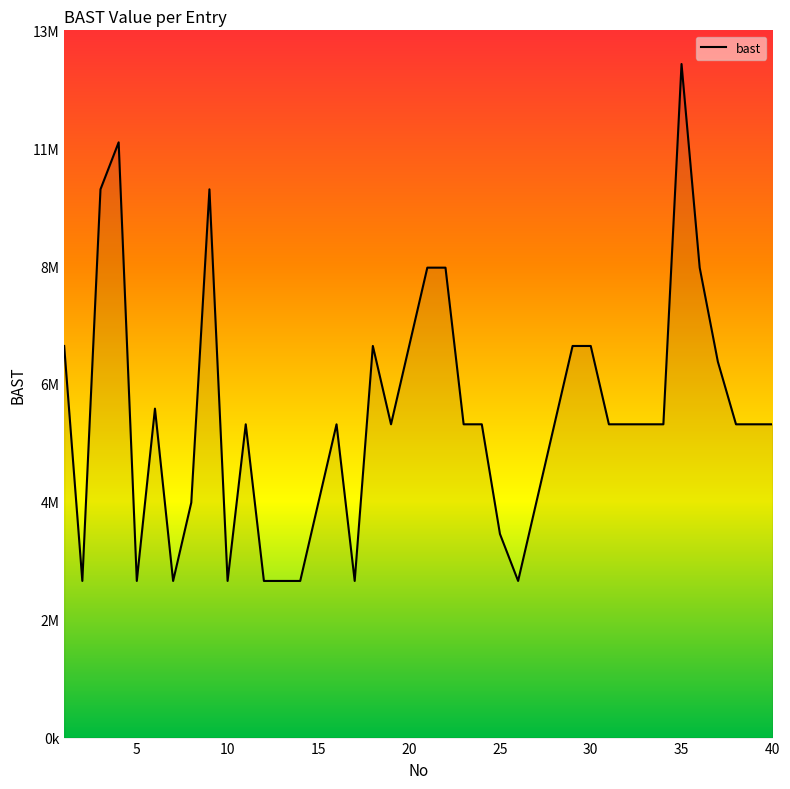

Where is the first local maximum?

4